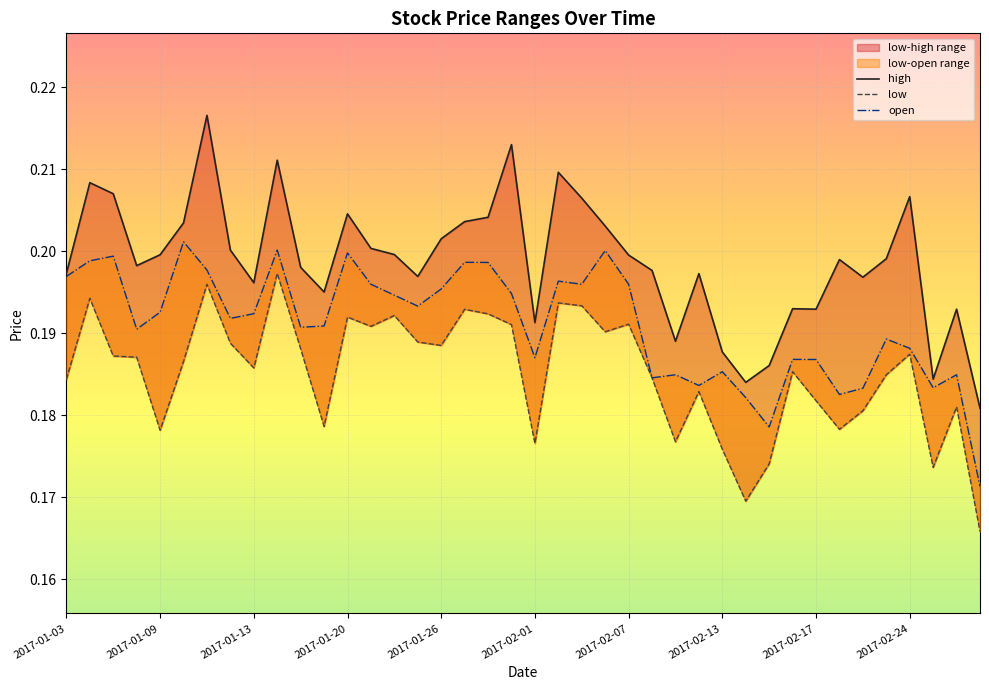

How many series are shown in this chart?

3